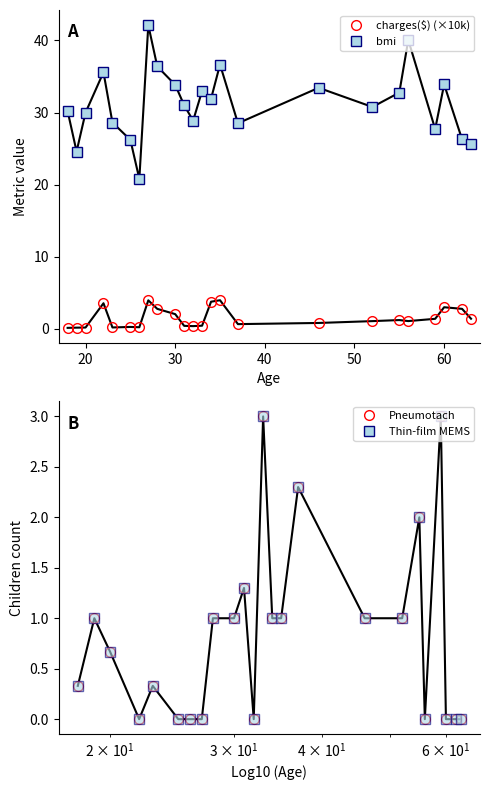

How many data points does each series have?

24